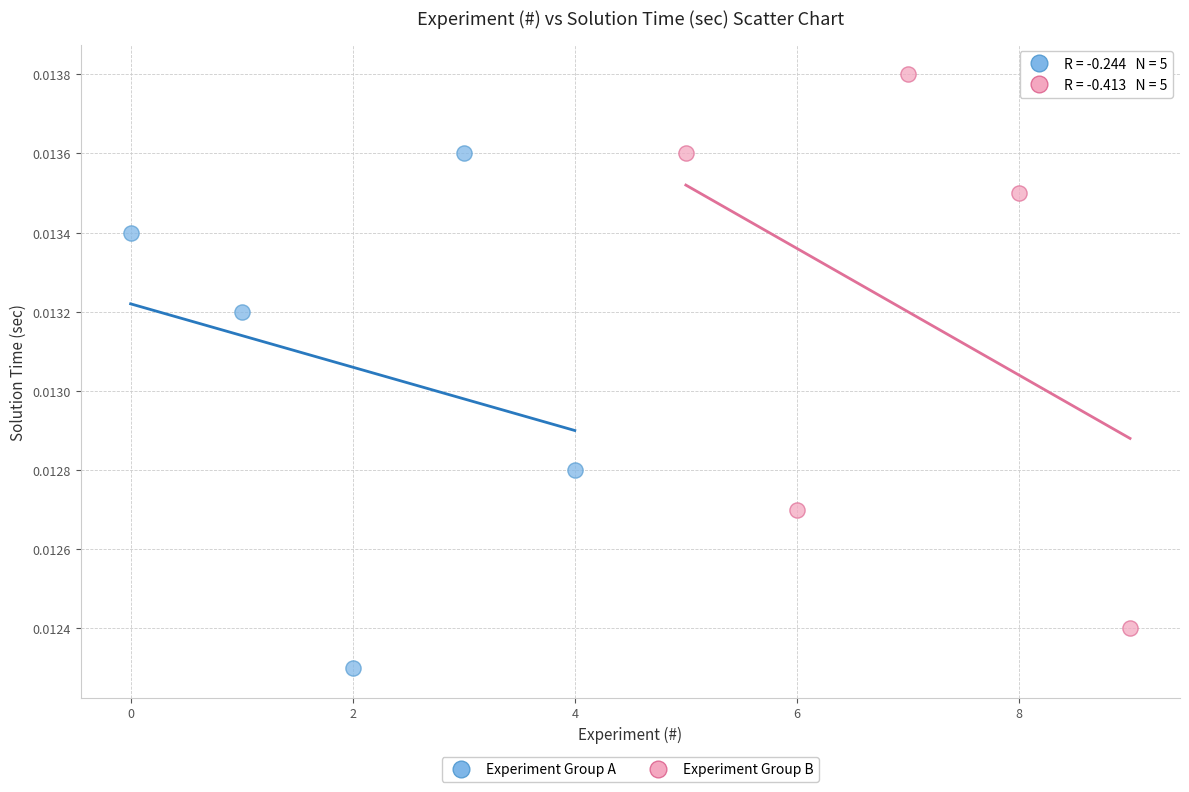

Which series has the widest spread of Y values?

Experiment Group B